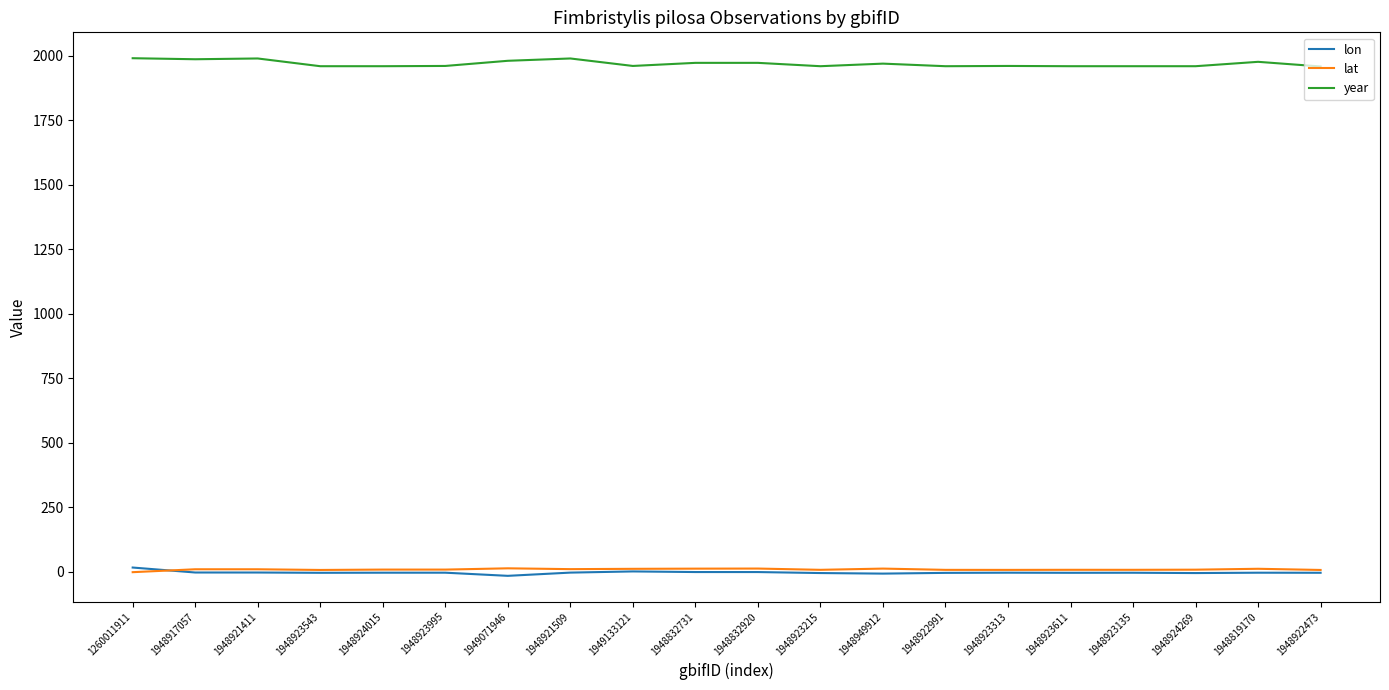

What is the smallest value displayed?

-16.7